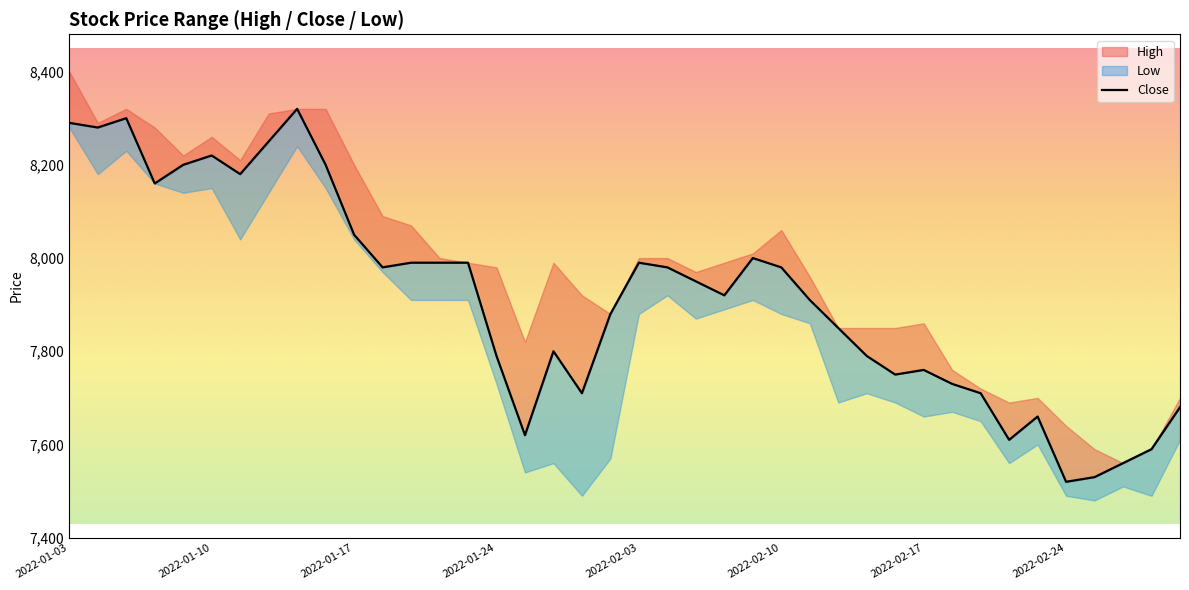

How many data points does each series have?

40